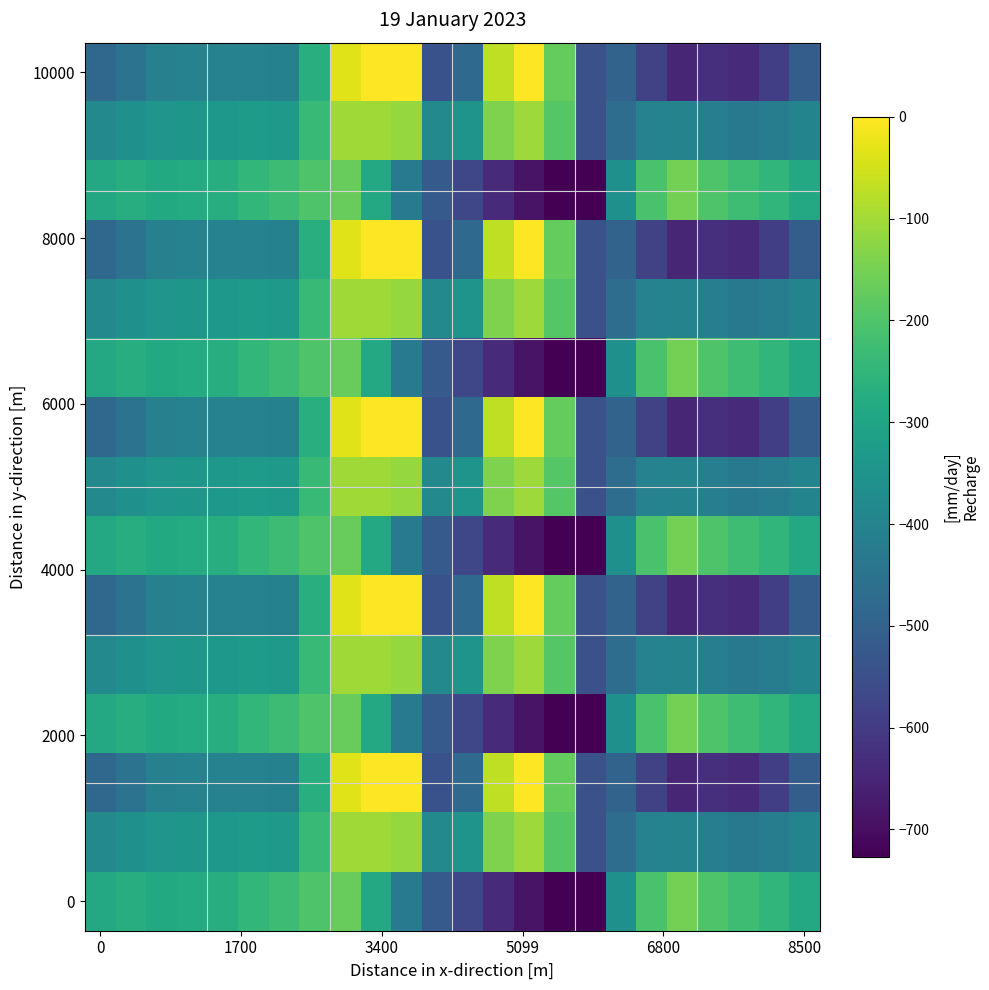

Which category has the highest value across all series?

9